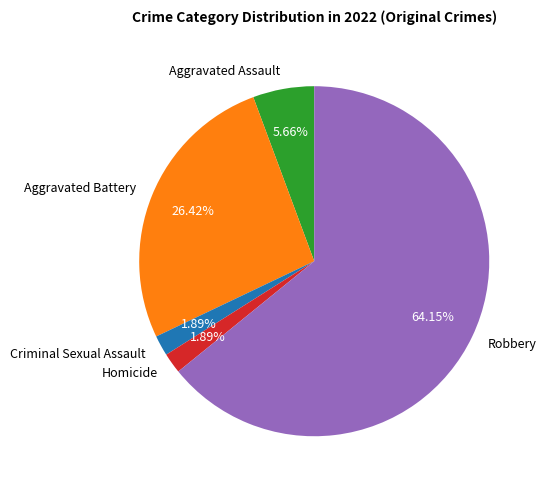

Between Aggravated Battery and Robbery, which is larger?

Robbery